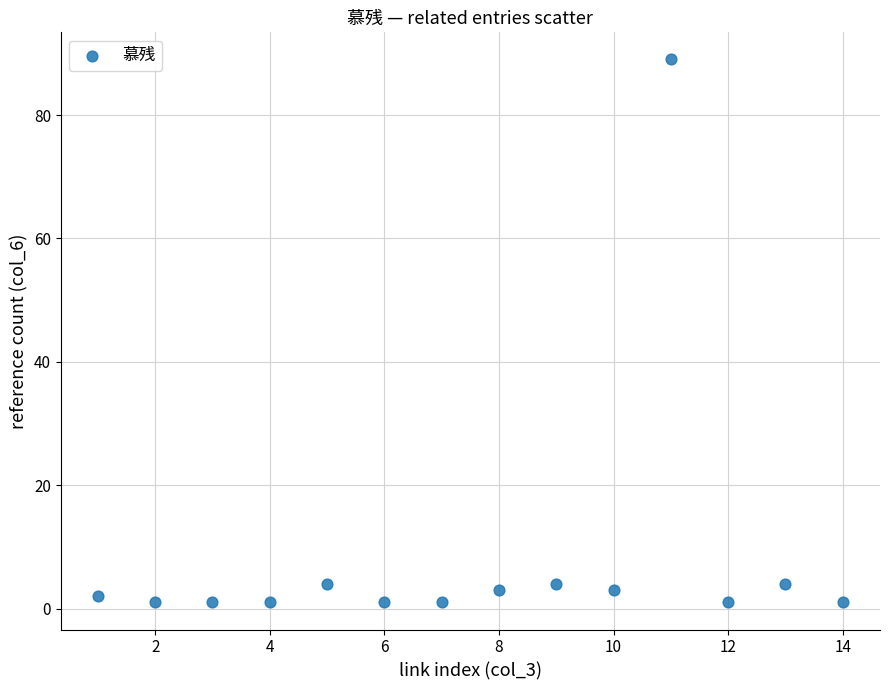

What is the range of X values (max minus min)?

13